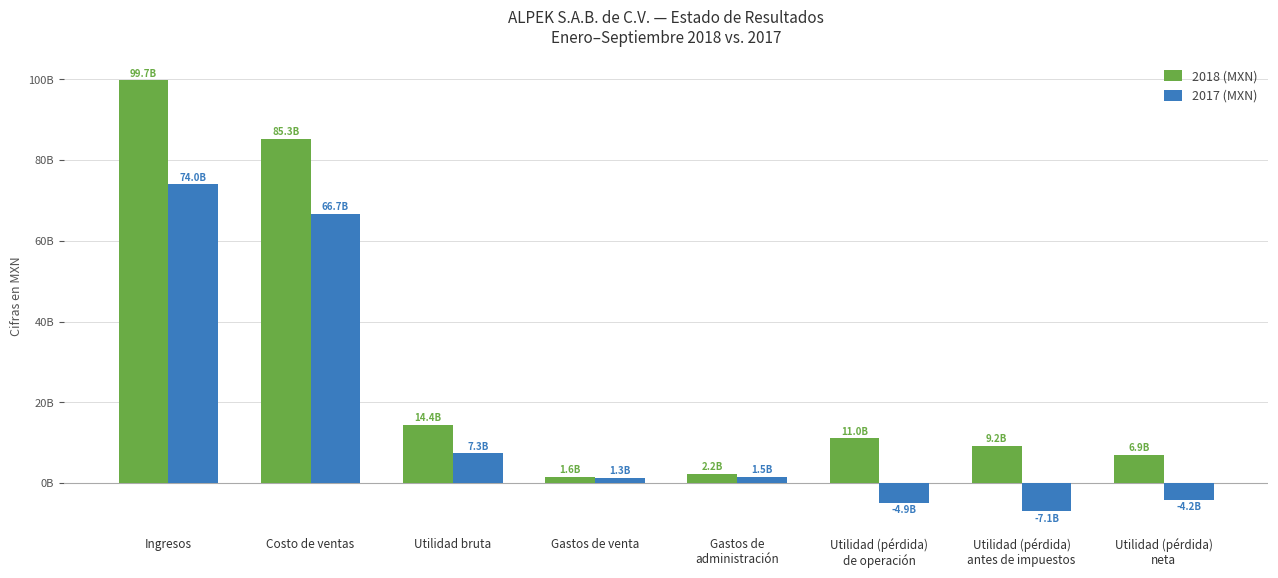

What is the maximum value for 2018 (MXN)?

99721054000